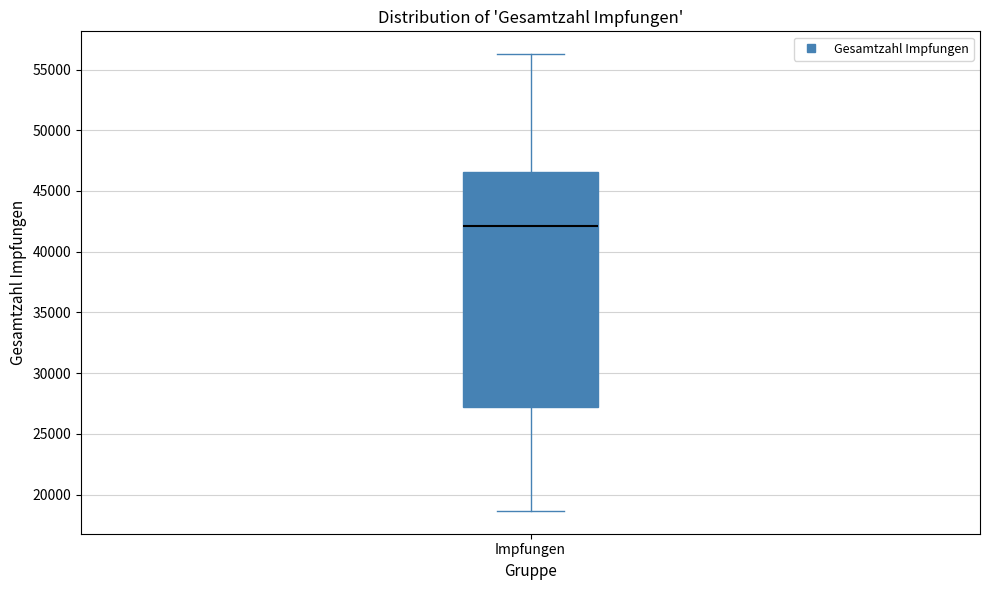

Where does the lower whisker of the box for Impfungen end on the y-axis? The values are not printed on the chart, so give them approximately, as read against the axis.

18500